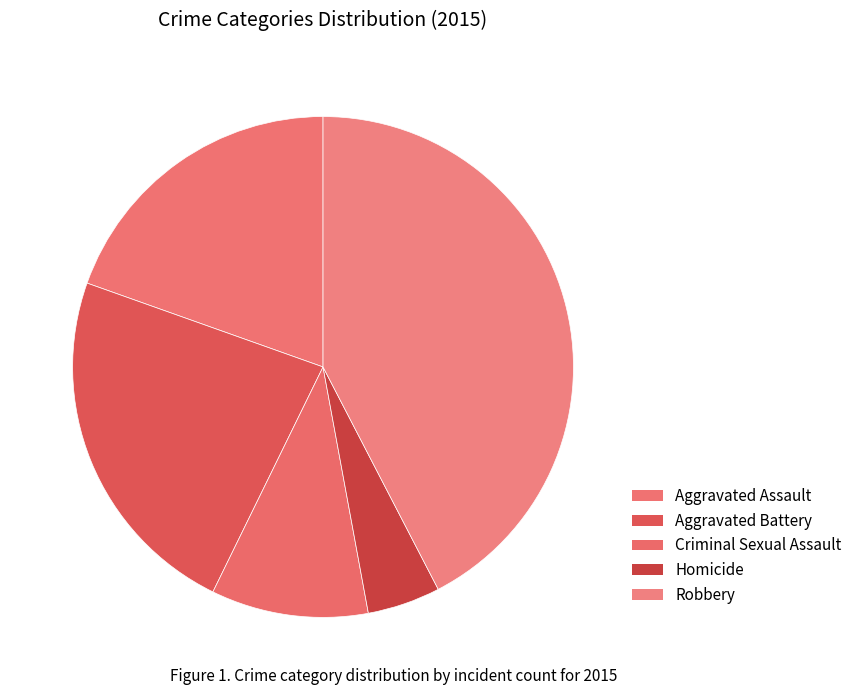

What is the largest slice in the pie chart?

Robbery